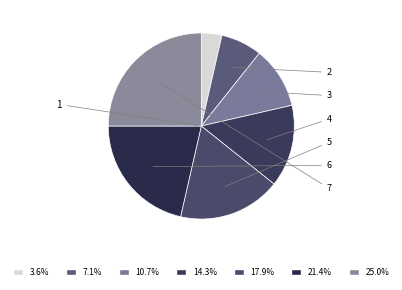

Count the number of slices in the pie.

7